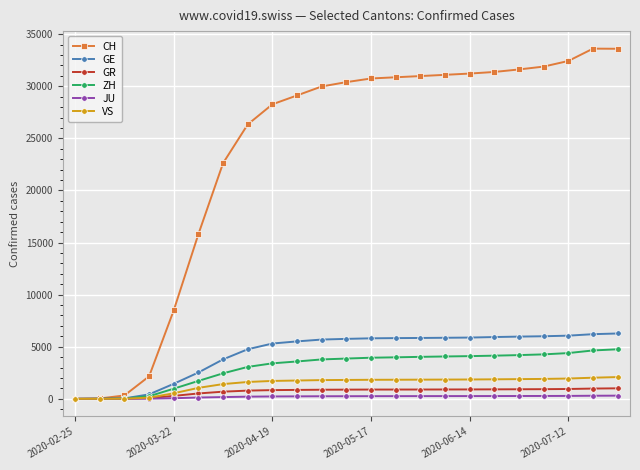

Which series has the widest spread of values?

CH